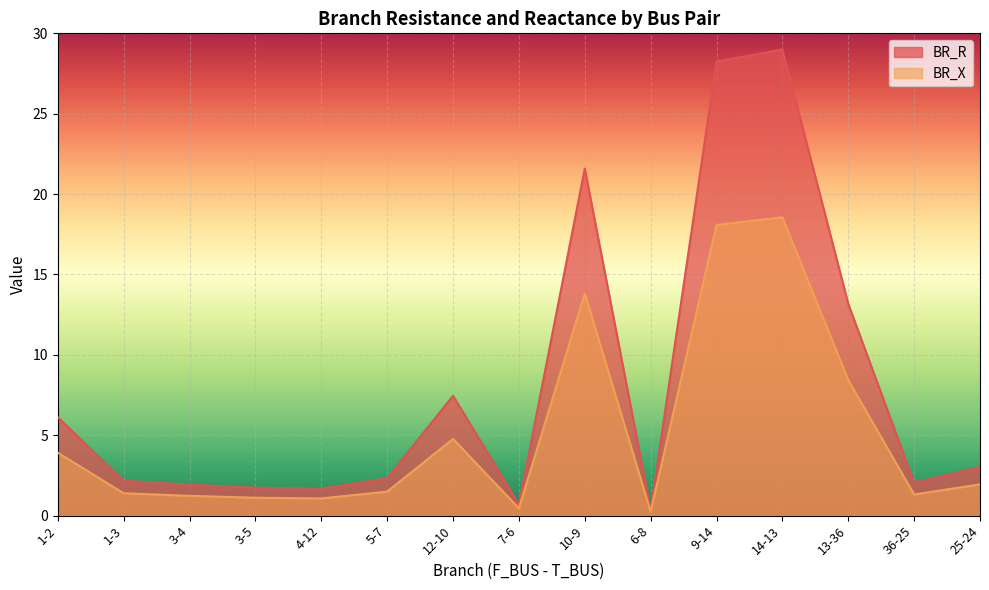

At how many categories does at least one series exceed 26?

2